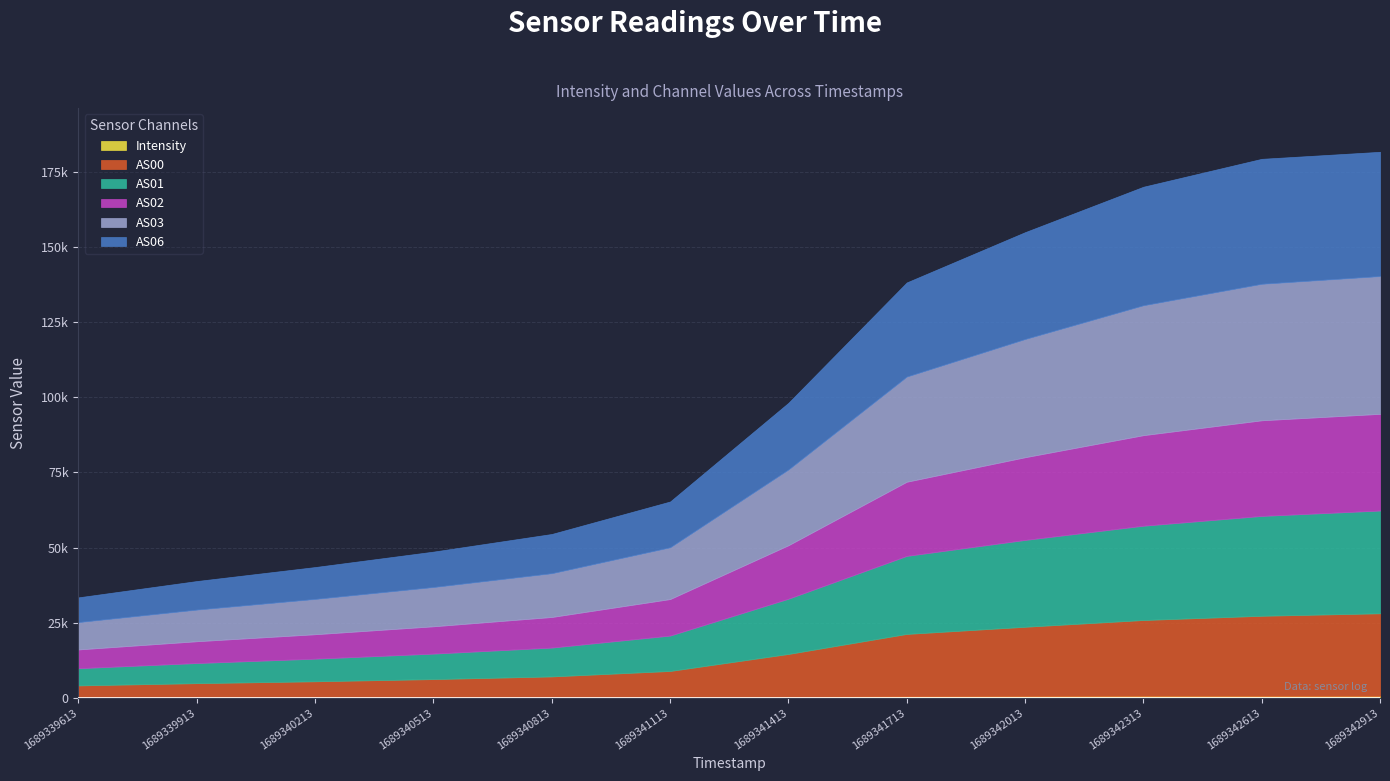

In AS06, how many points are higher than both neighbors (excluding endpoints)?

1